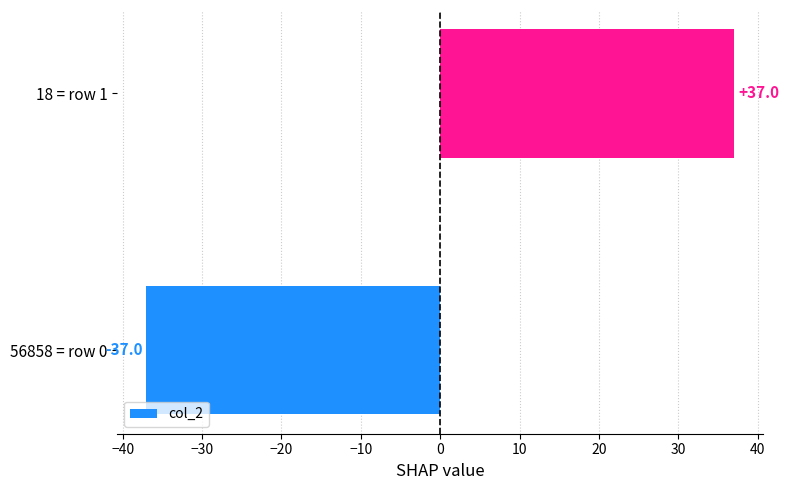

Rank the categories by value from lowest to highest.

56858 = row 0, 18 = row 1